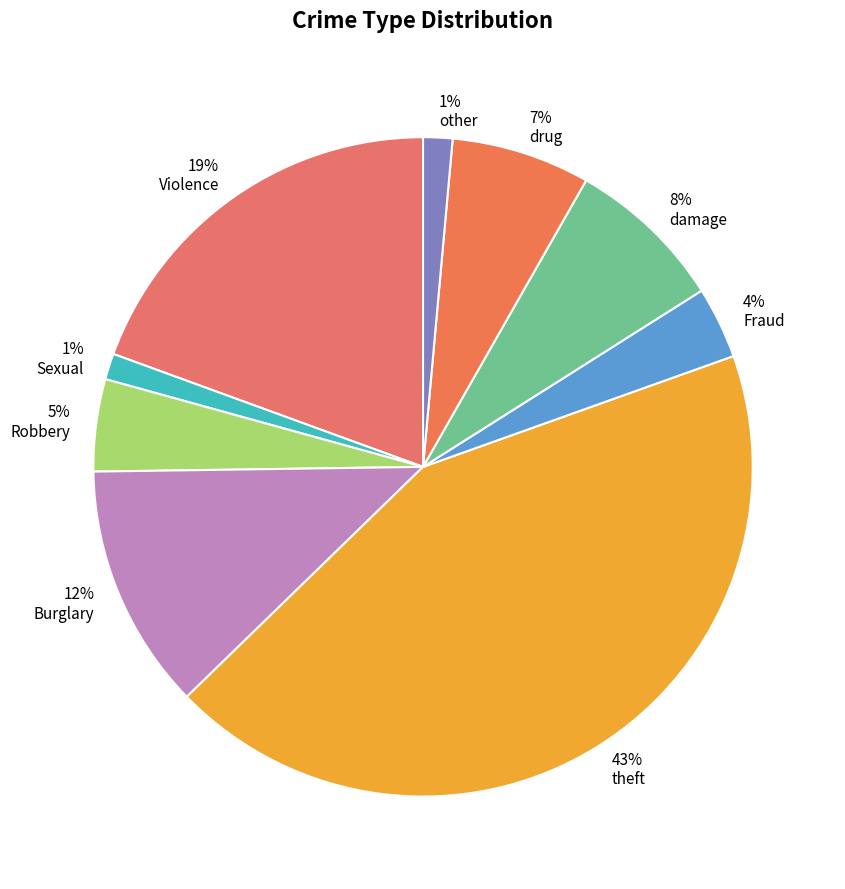

To the nearest percent, what is the combined percentage of Sexual and drug?

8%